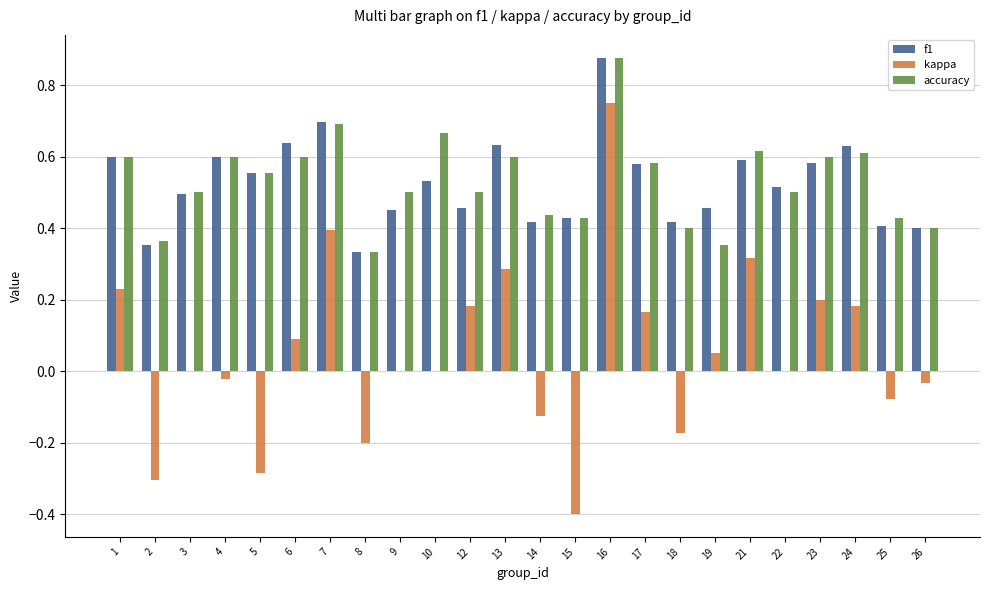

What is the sum of the f1 values at 25 and 23?

1.0